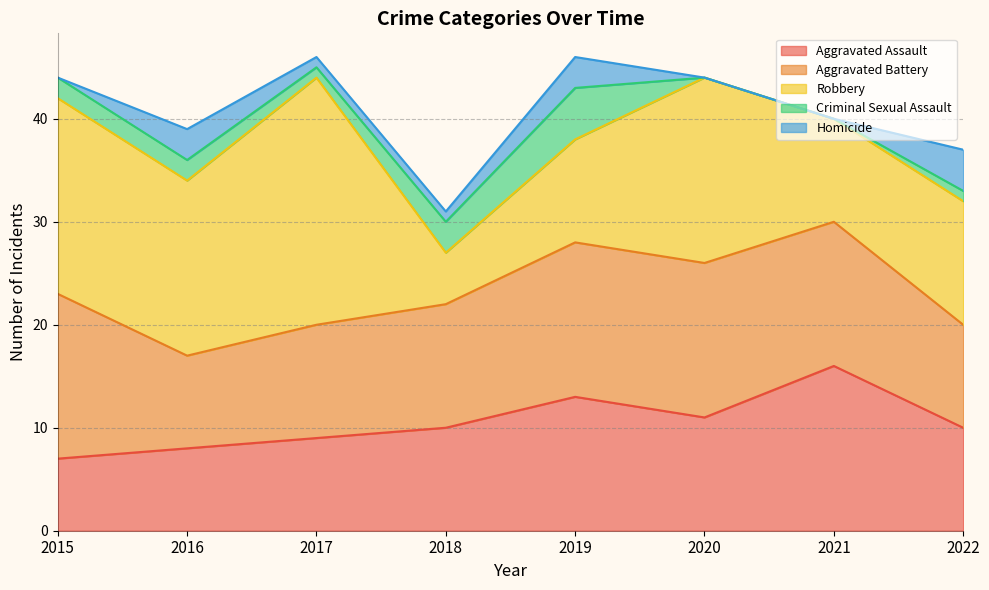

True or false: Criminal Sexual Assault and Aggravated Battery cross at least once.

False